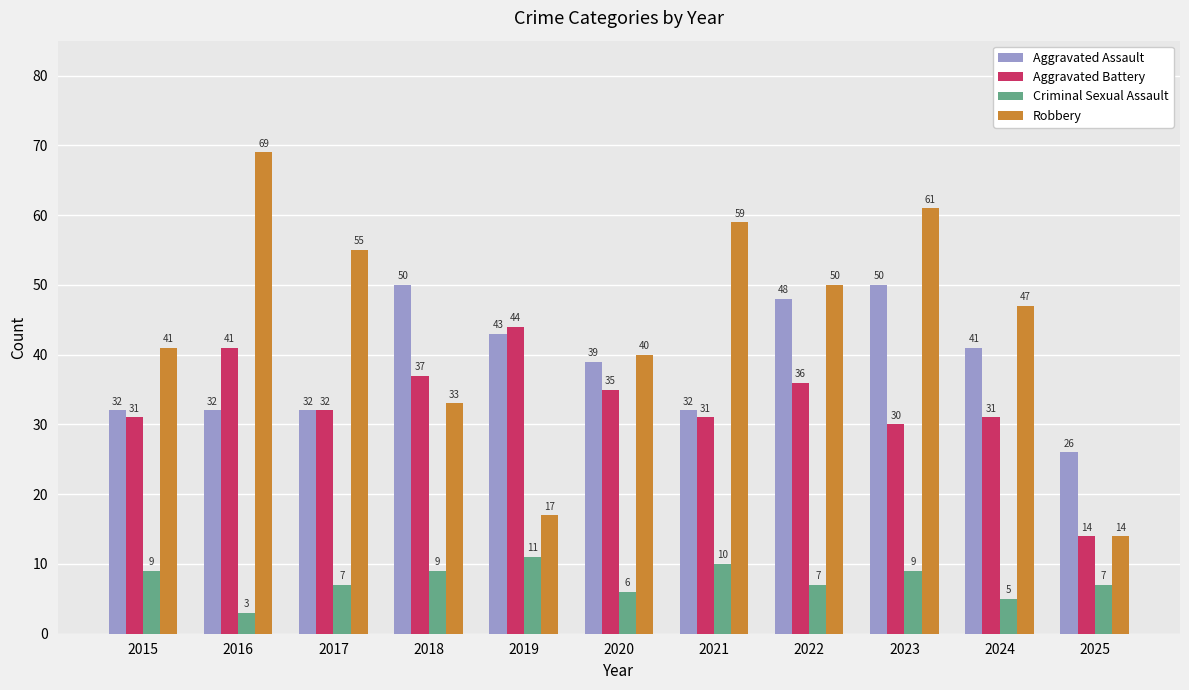

The Aggravated Battery series shows 25 at 2022. True or false?

False